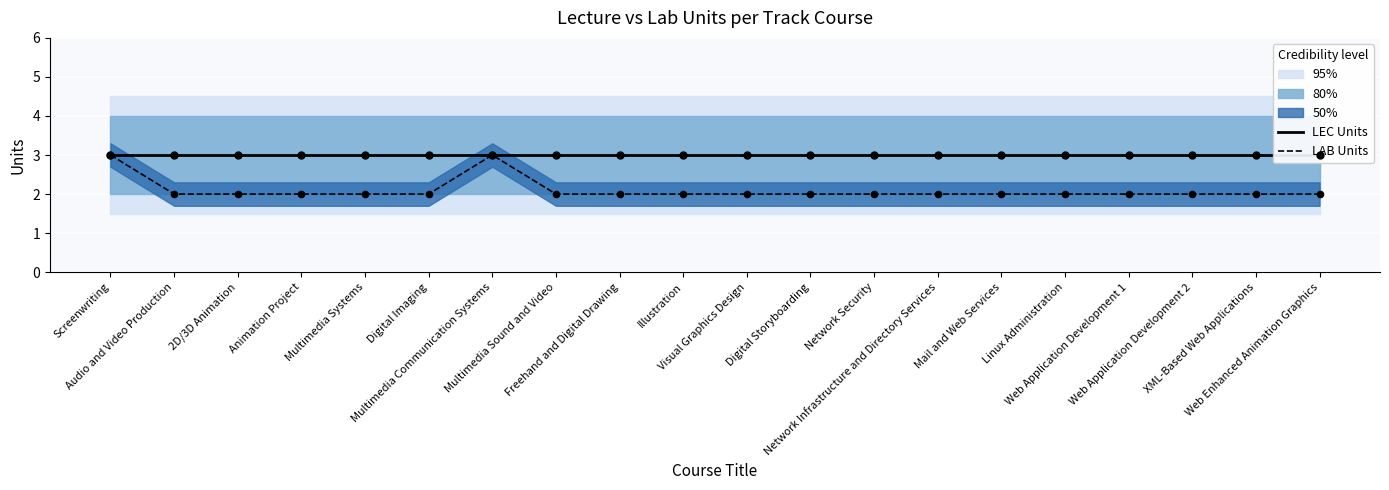

Which series contains the lowest Y value?

LAB Units